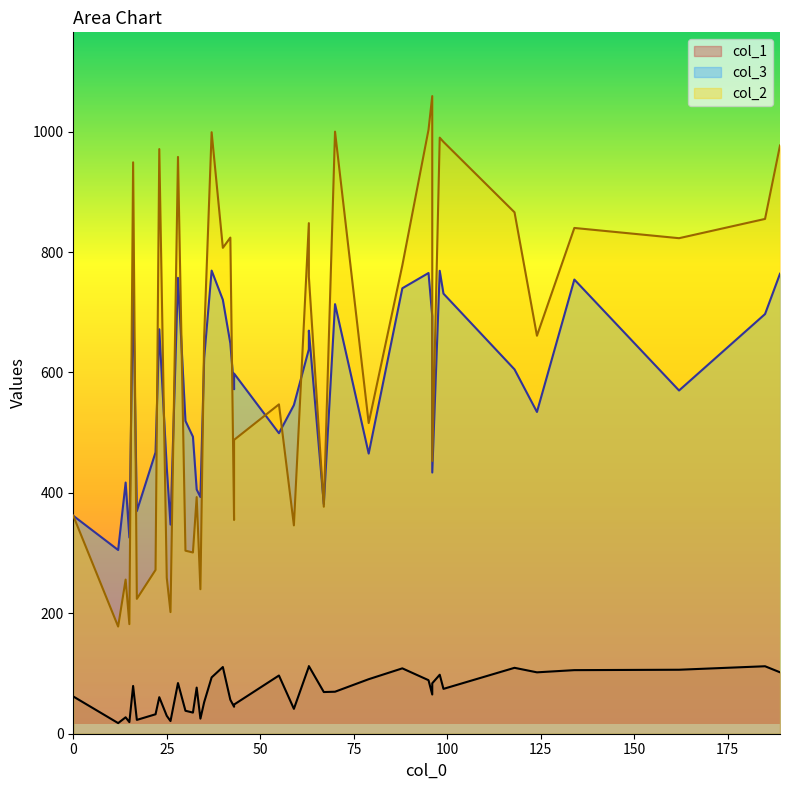

Which has a higher value, 96 or 30?

96